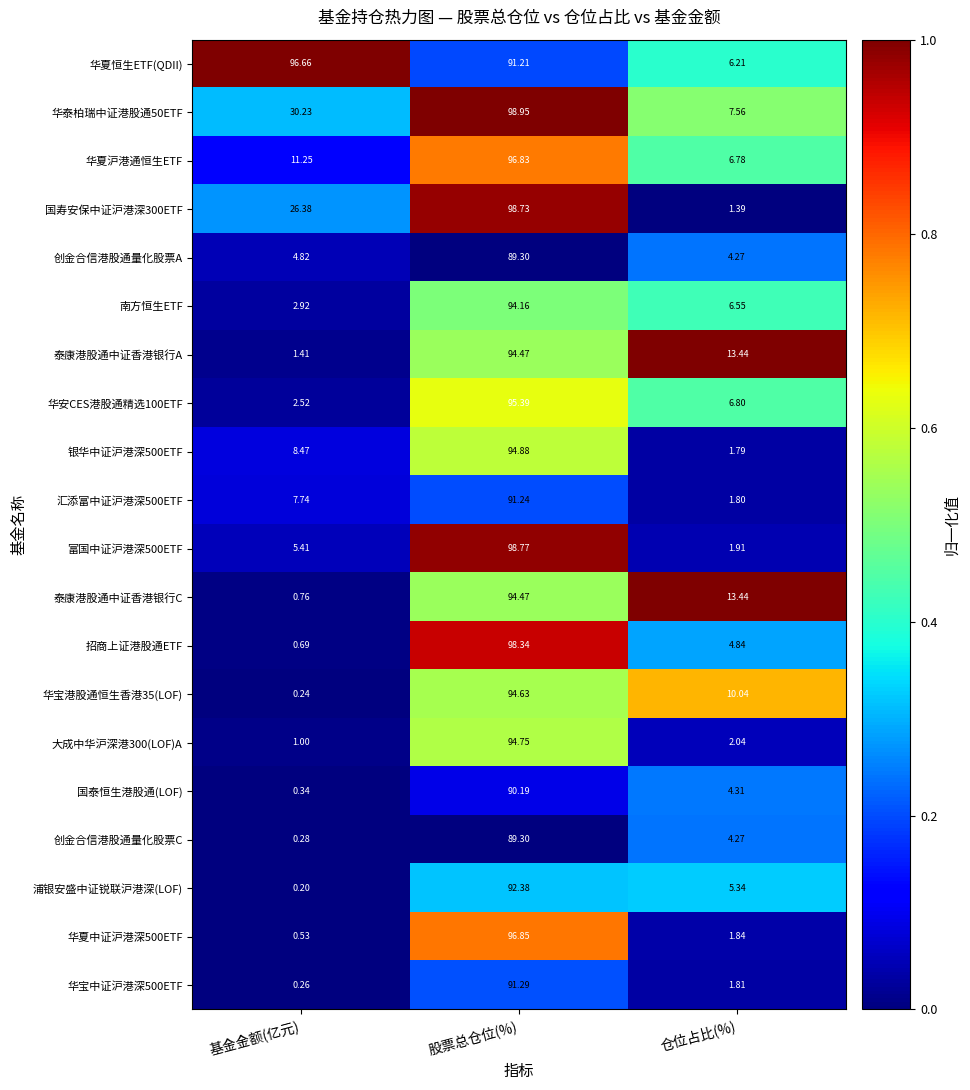

Which series has the largest total across all categories?

华夏恒生ETF(QDII)